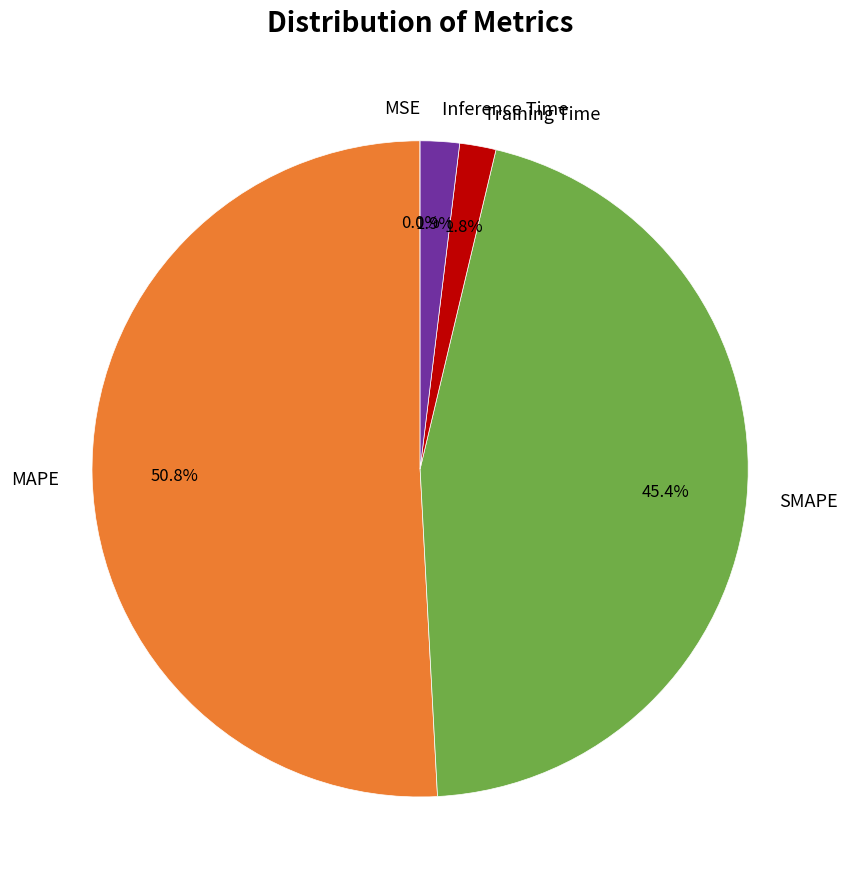

Is MAPE the majority of the pie?

Yes